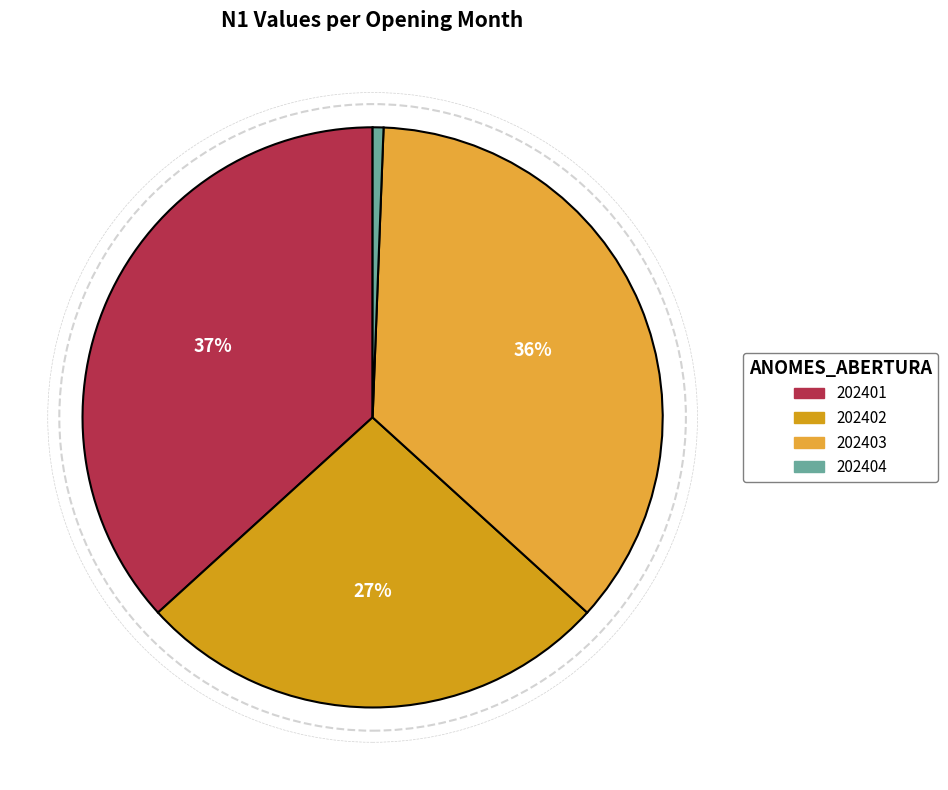

Does any single category account for the majority?

No